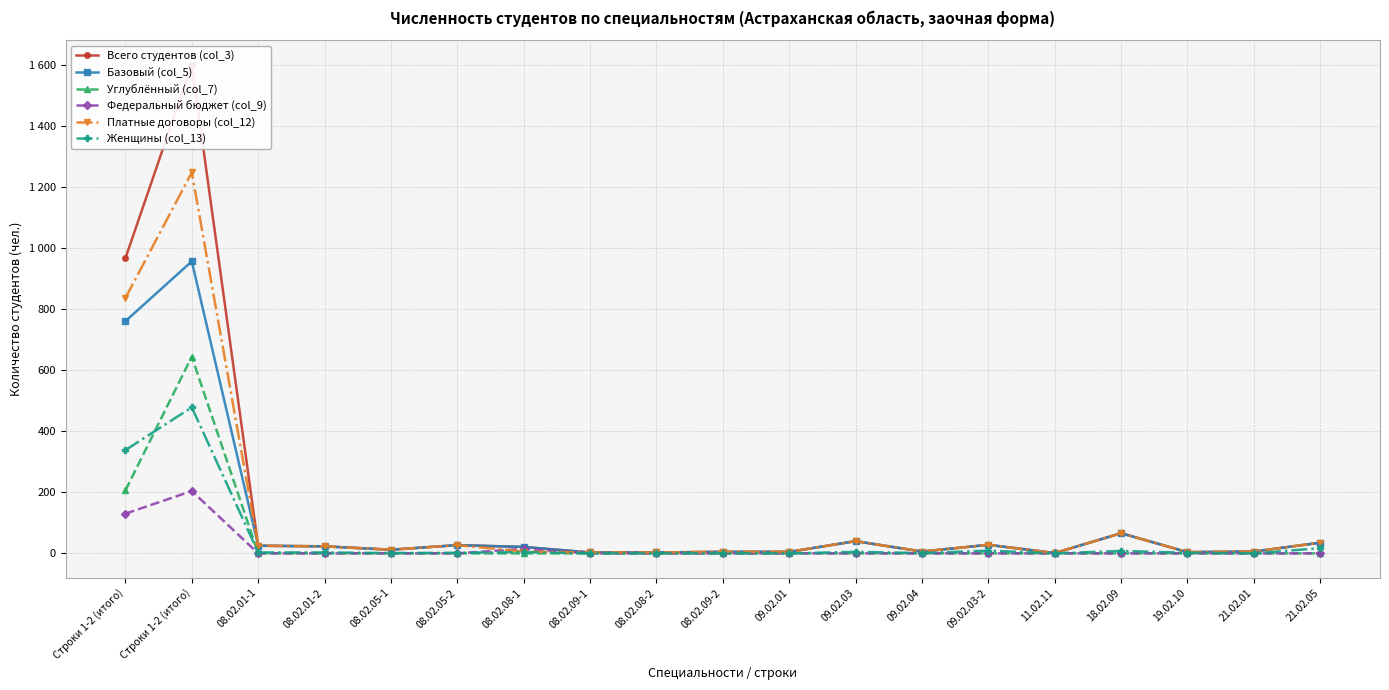

What is the value of the Платные договоры (col_12) point at the 13th from the left?

6